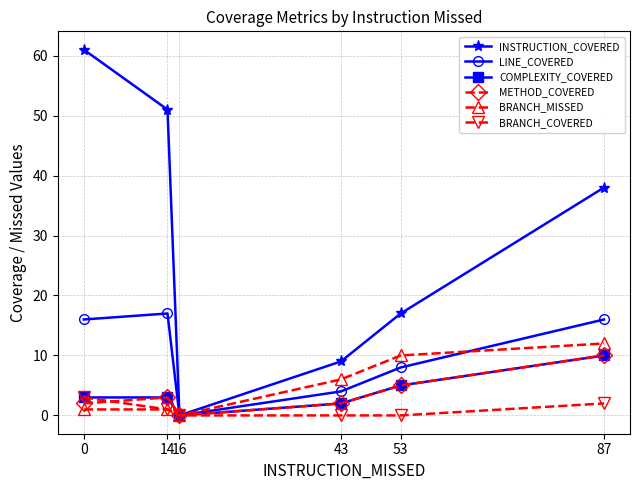

At which label does COMPLEXITY_COVERED reach its minimum?

16